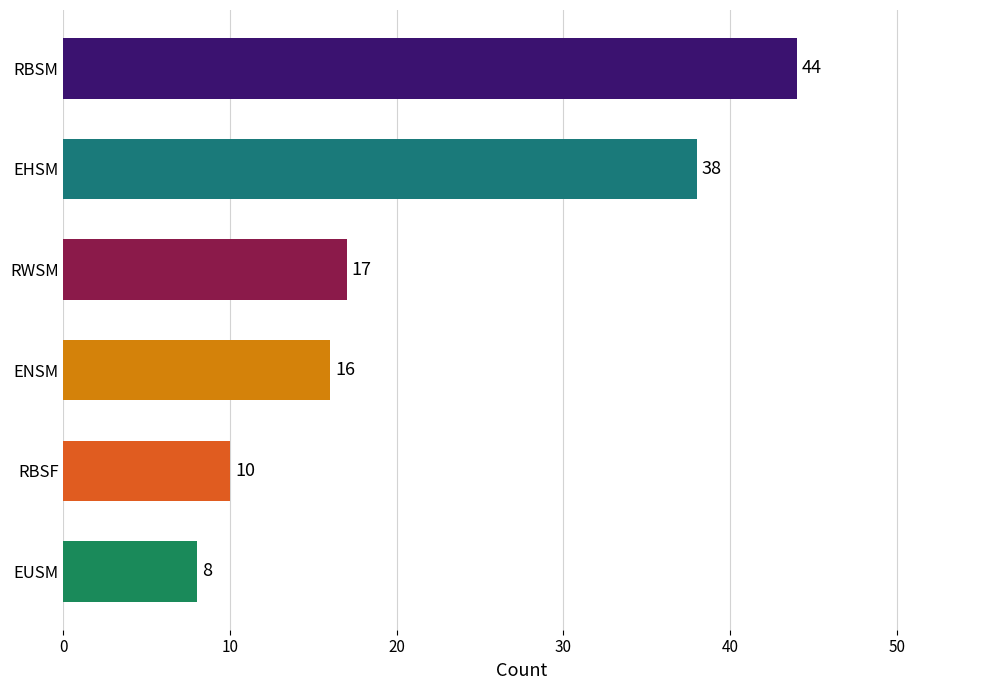

What is the approximate value at RBSF, to the nearest 10?

10